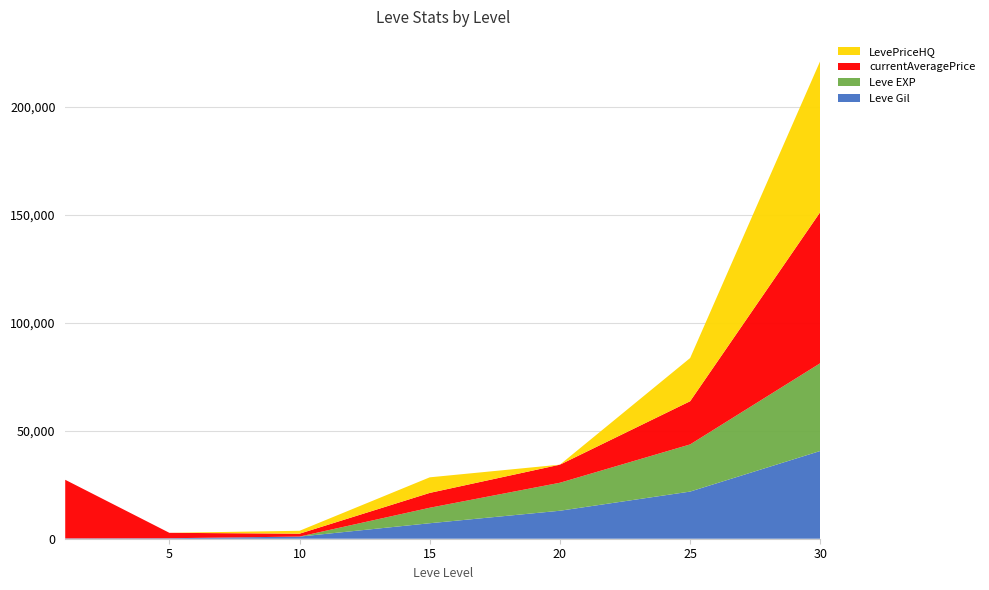

Reading right to left, list all the values displayed in this chart.

Leve Gil: 40640	21830	12960	7170	990	220	160
Leve EXP: 40640	21830	12960	7170	9	5	1
currentAveragePrice: 70001	20000	8370	6875	1339	2507	27128
LevePriceHQ: 70001	20000	0	7214	1339	0	0